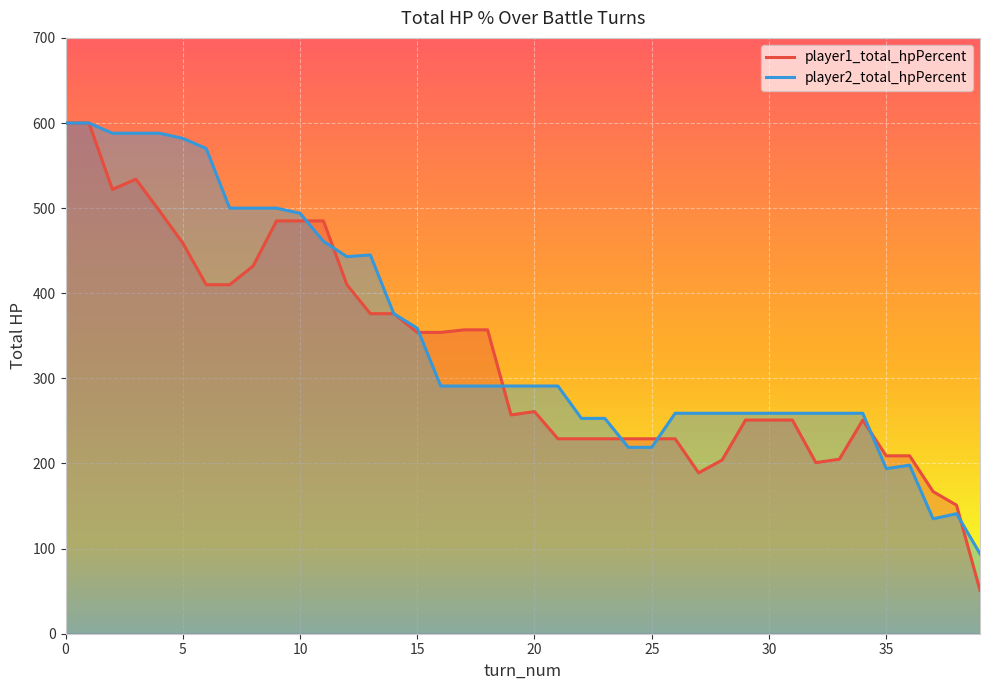

True or false: player2_total_hpPercent has a value of 259 at 32.

True